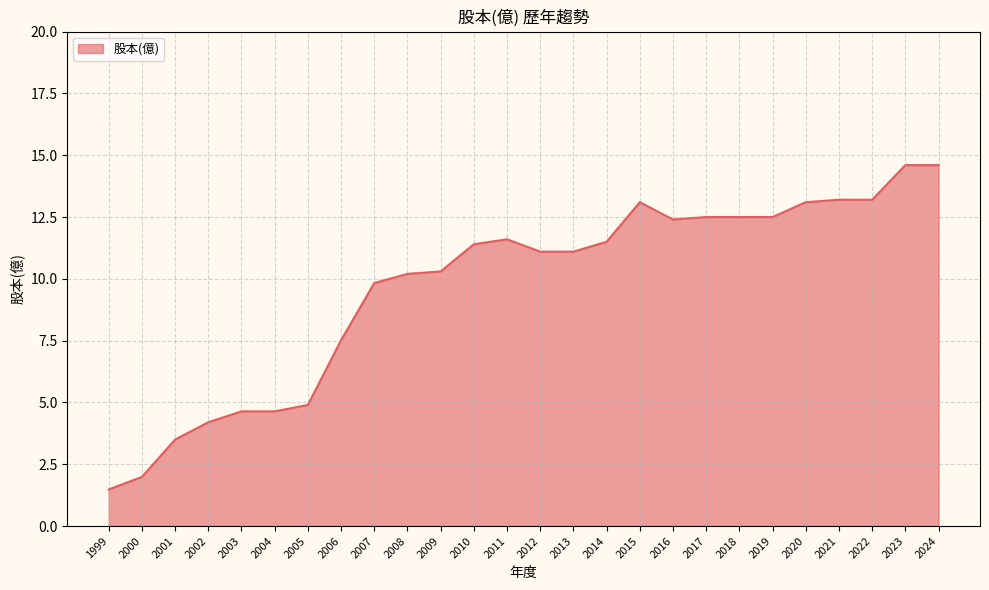

The chart shows a value of 21.6 at 2020. True or false?

False